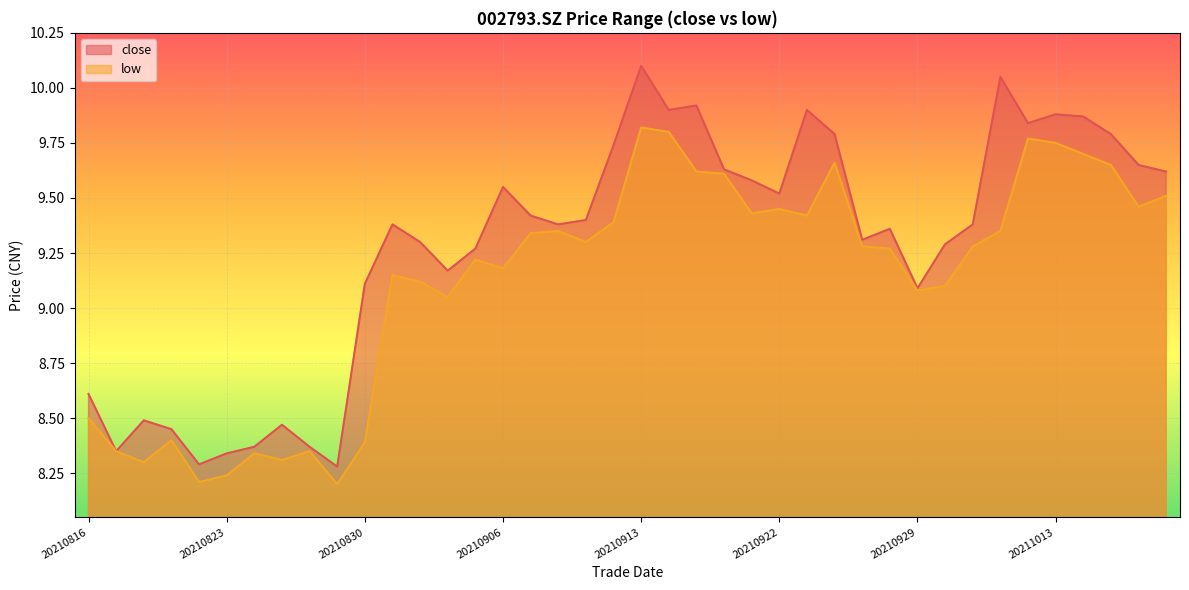

What is the total value across all series at 20210913?

19.9